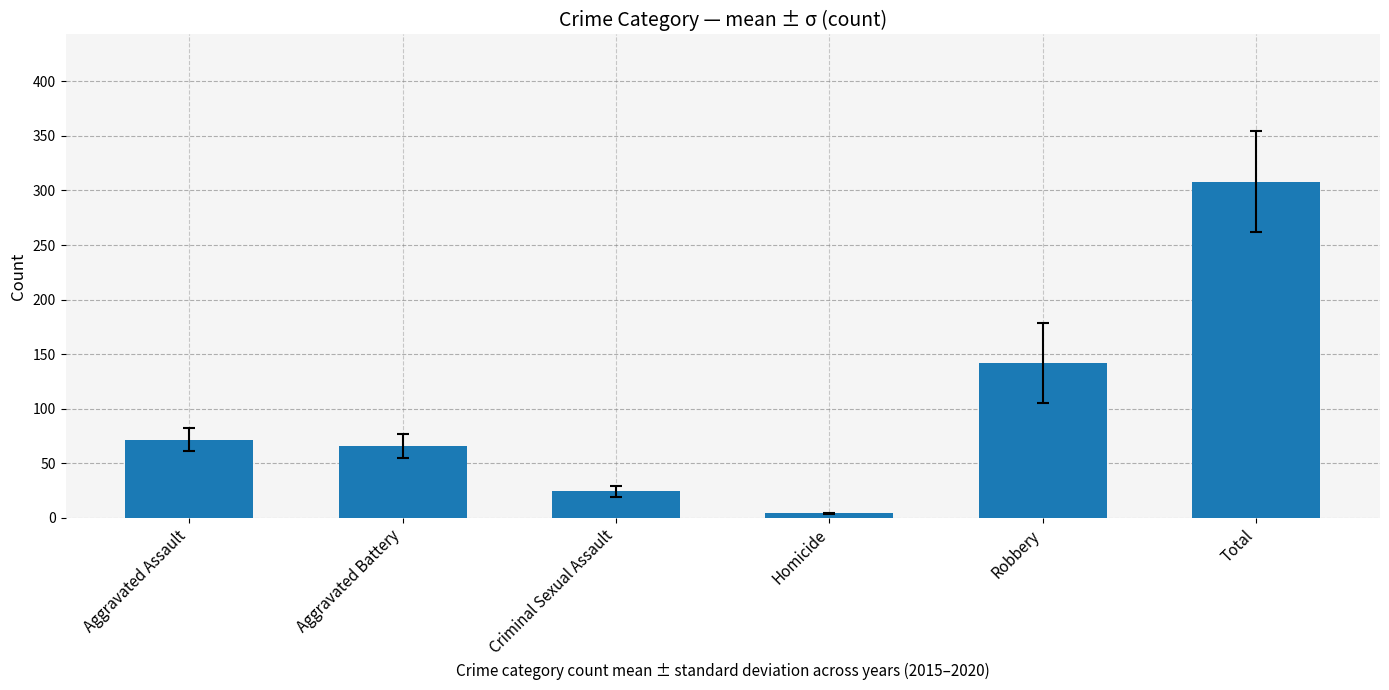

What is the greatest value displayed?

308.0